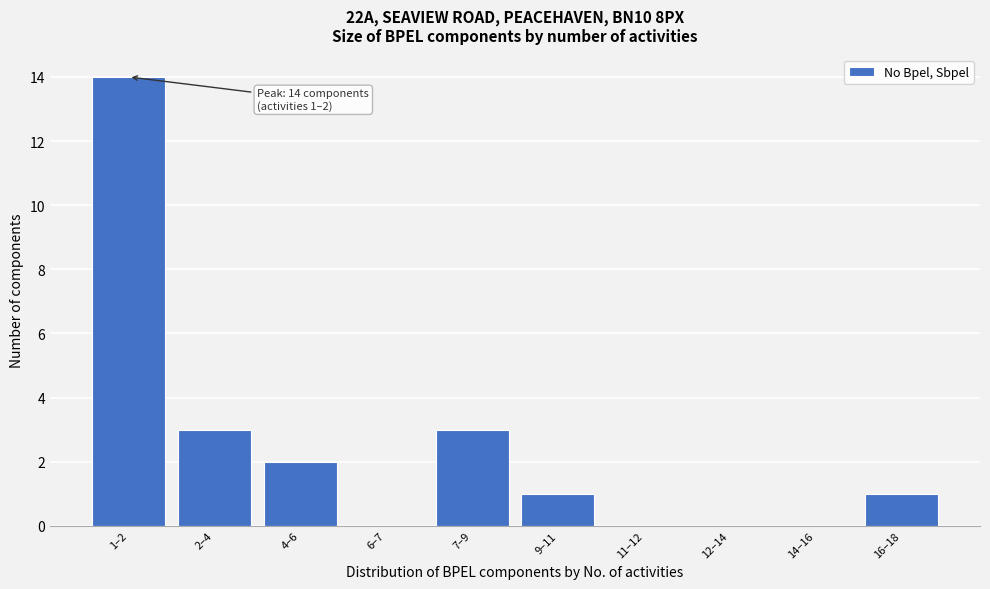

Reading left to right, transcribe all the data shown in this chart.

1–2=14	2–4=3	4–6=2	6–7=0	7–9=3	9–11=1	11–12=0	12–14=0	14–16=0	16–18=1